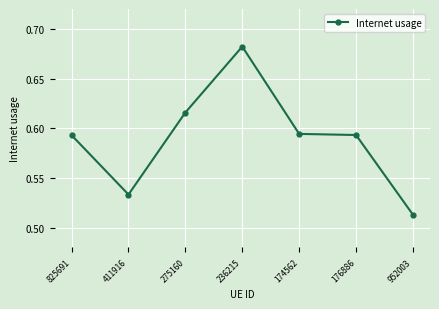

At which category does the data reach its first local peak?

236215